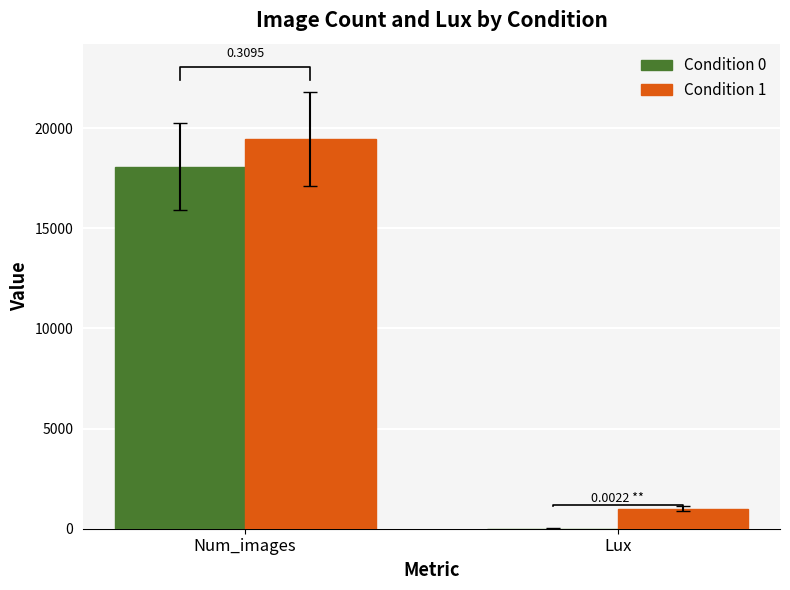

At how many categories does at least one series exceed 5019?

1